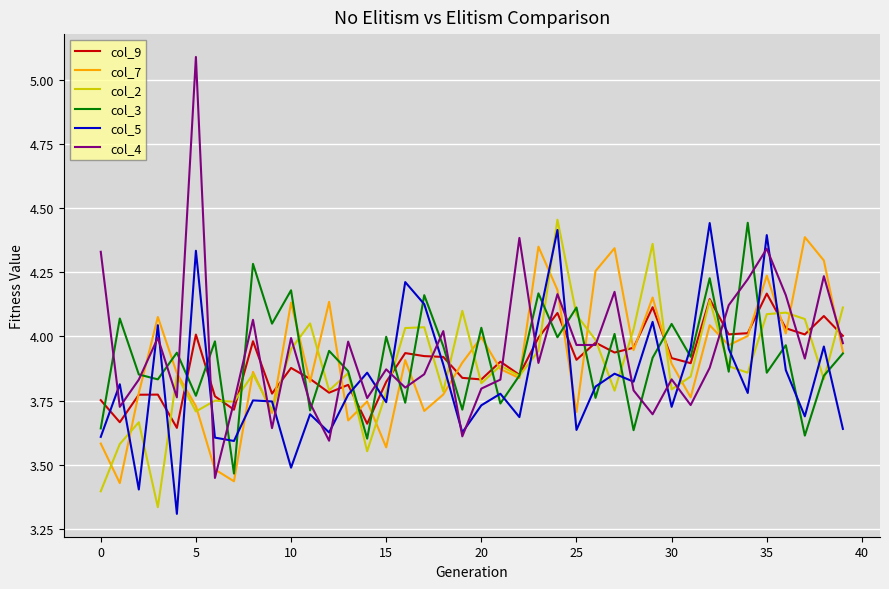

True or false: col_2 has more than 1 points higher than both neighbors.

True